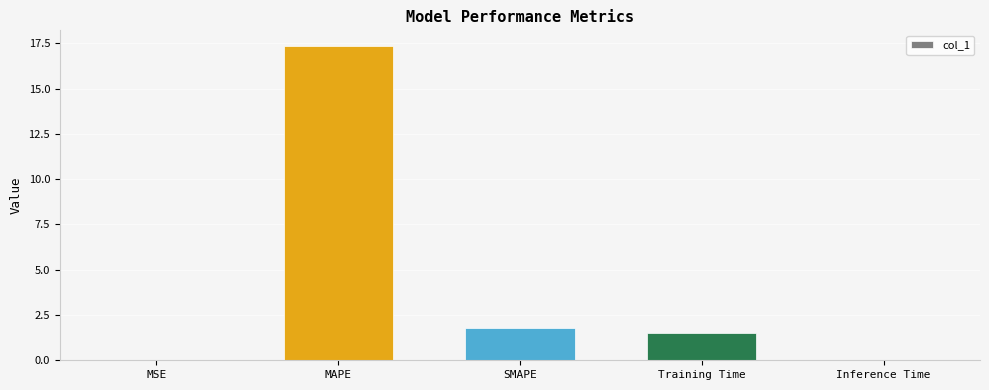

What is the change in value from SMAPE to Inference Time?

-1.8